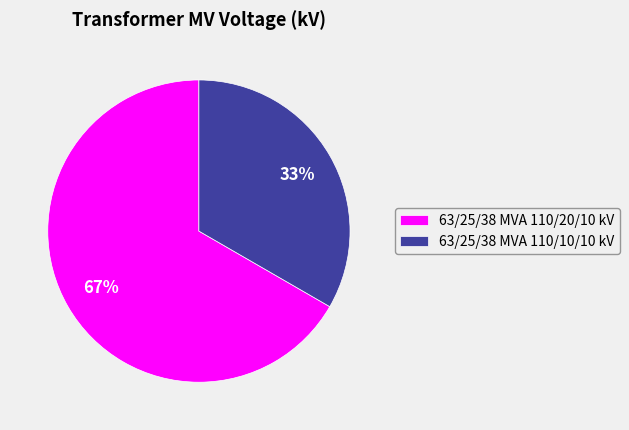

To the nearest percent, what is the average slice percentage?

50%